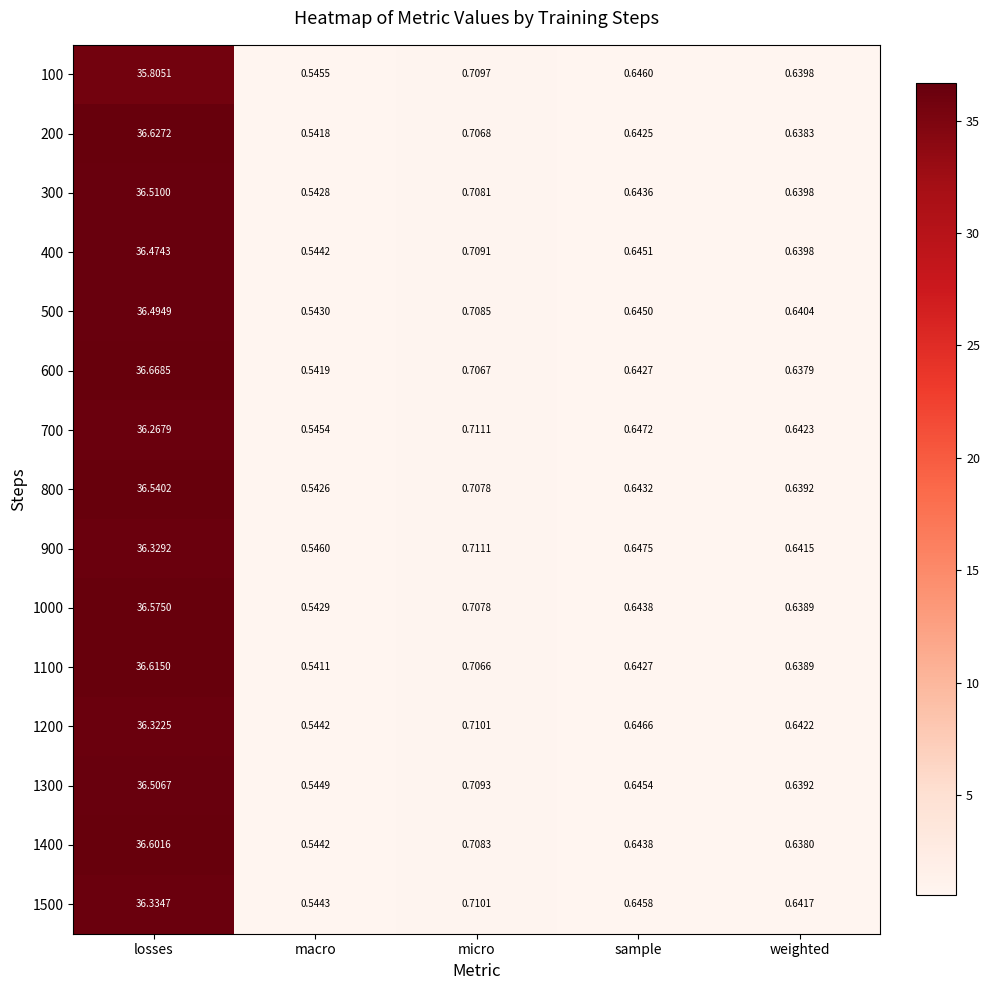

Rank the categories by 400 value from highest to lowest.

losses, micro, sample, weighted, macro